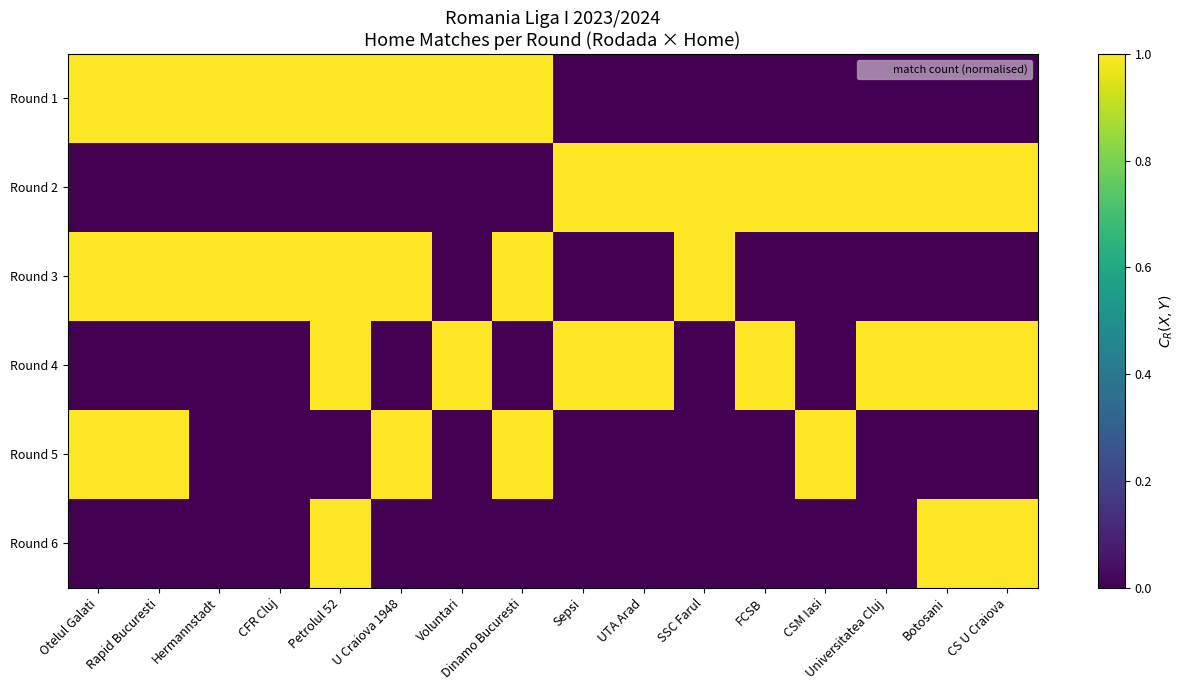

What is the total value across all series at U Craiova 1948?

3.0